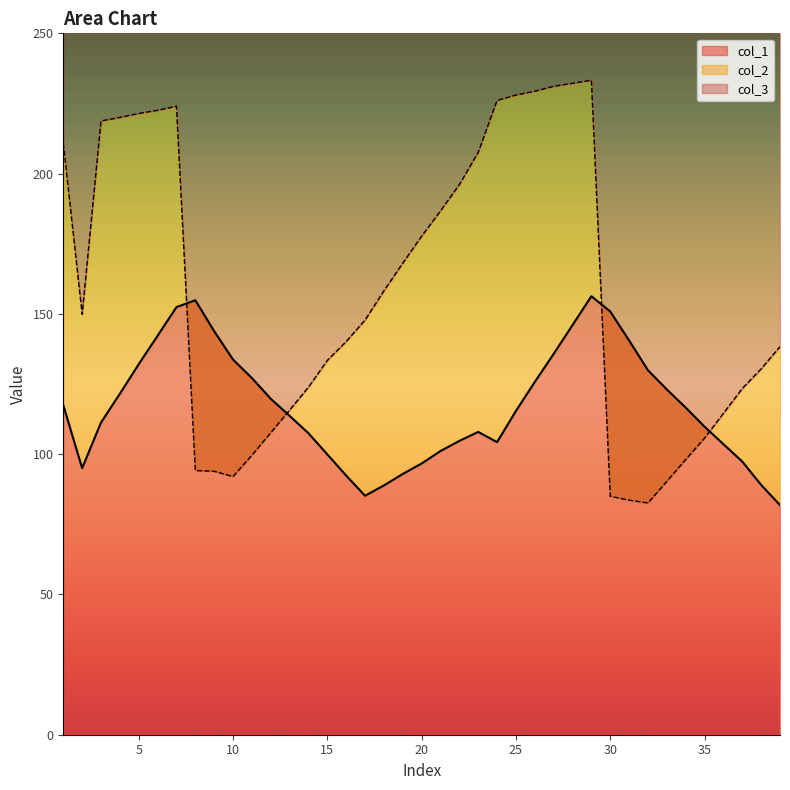

How many data points does each series have?

39